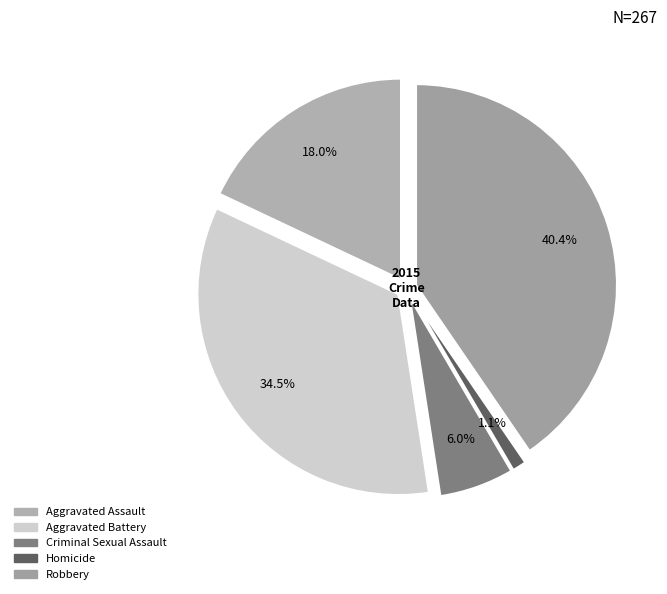

To the nearest percent, what is the difference between the largest and smallest slice percentages?

39%